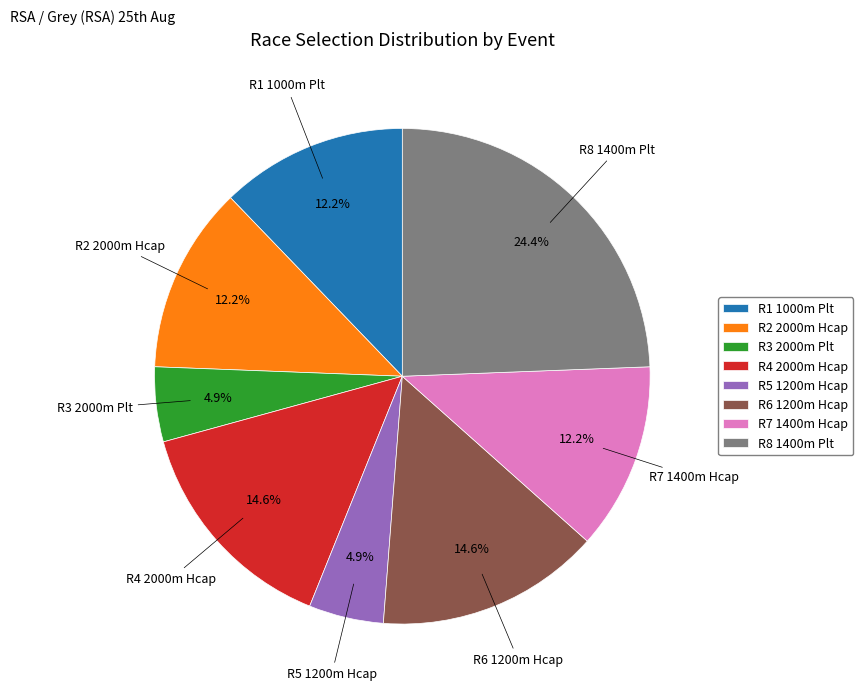

What is the ratio of the value at R4 2000m Hcap to the value at R7 1400m Hcap?

1.2